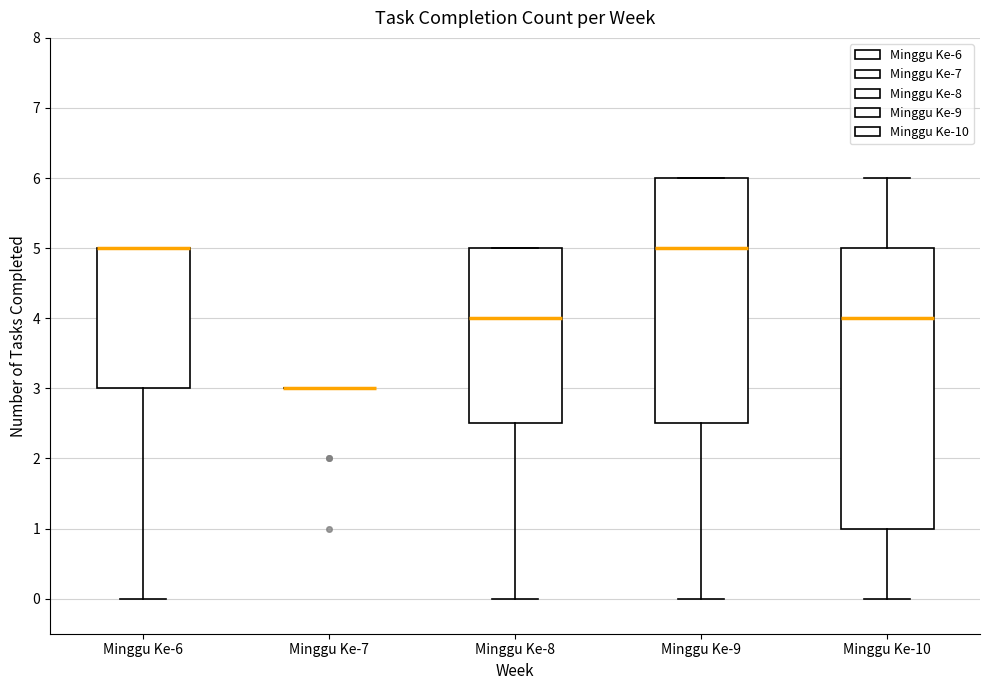

Where does the lower whisker of the box for Minggu Ke-9 end on the y-axis? The values are not printed on the chart, so give them approximately, as read against the axis.

0.0